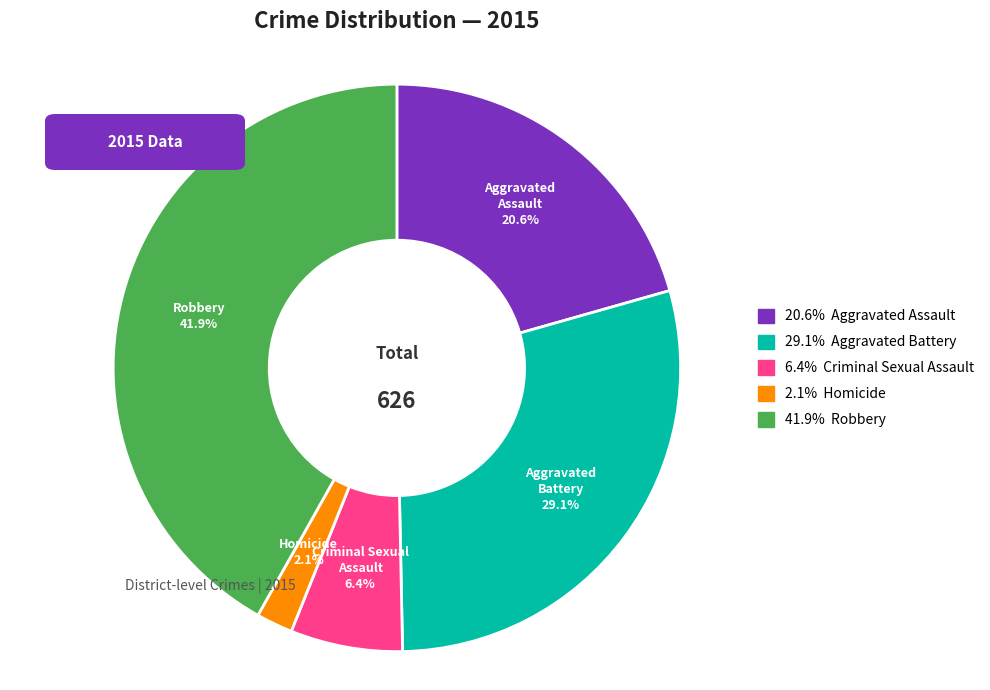

How many segments does this pie chart have?

5